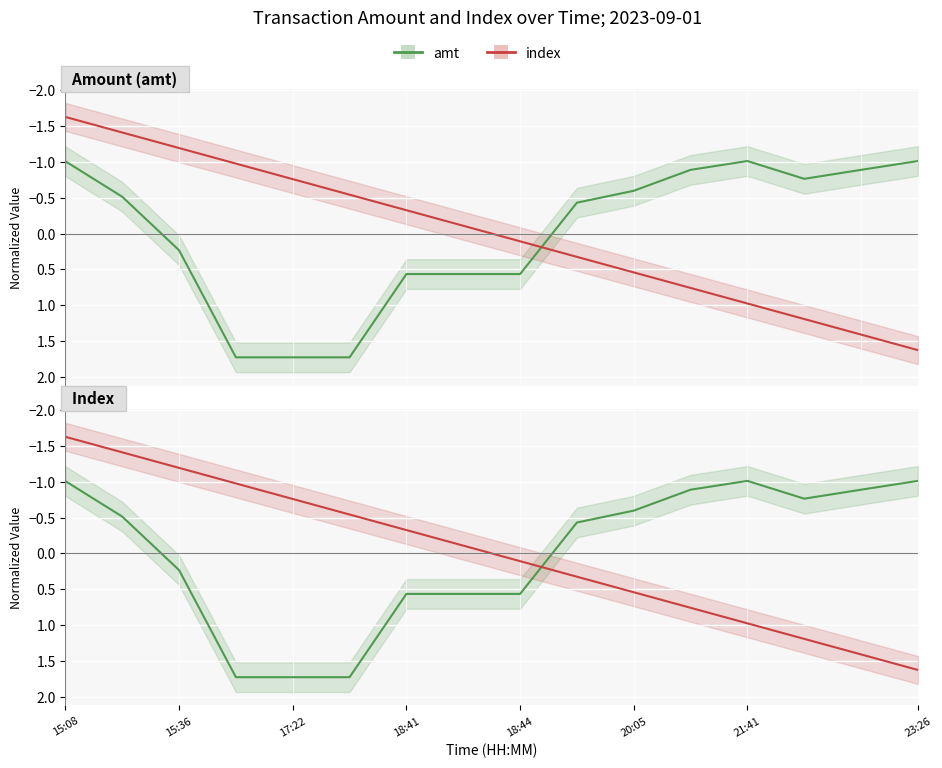

Is it true that amt equals -1.8 at 23:26?

False